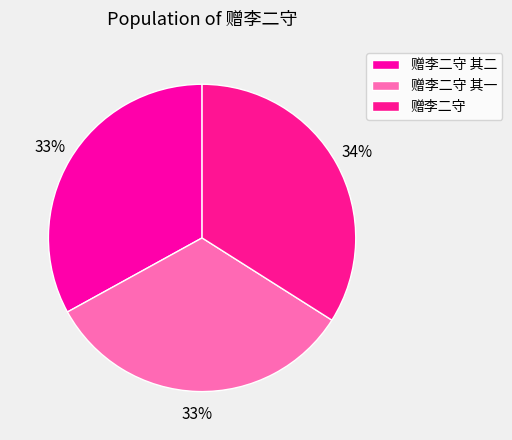

What percentage is the 赠李二守 其二 slice, to the nearest percent?

33%